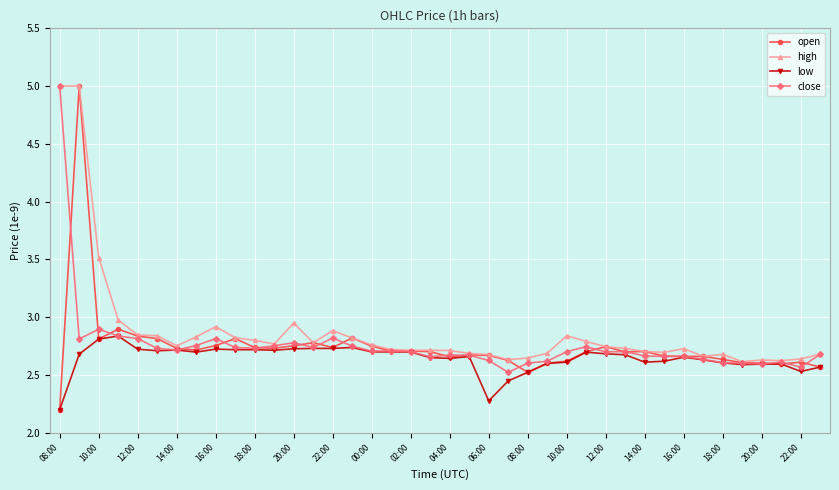

How many low values are between 2 and 3?

40